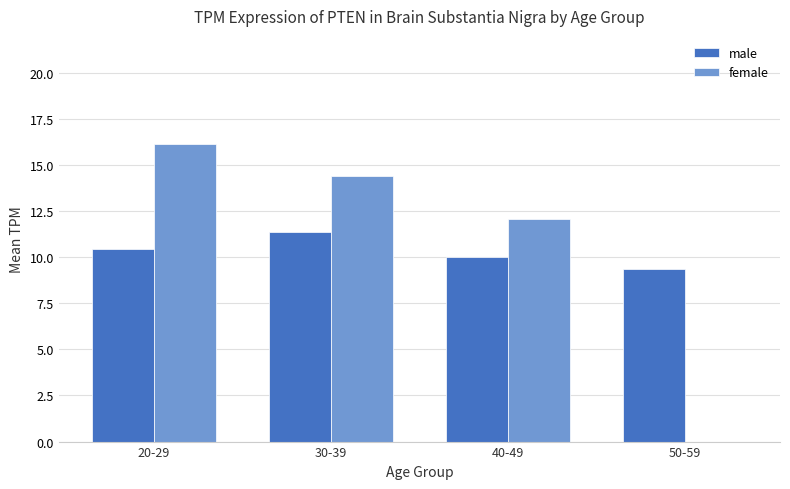

Is it true that male equals 18.6 at 20-29?

False